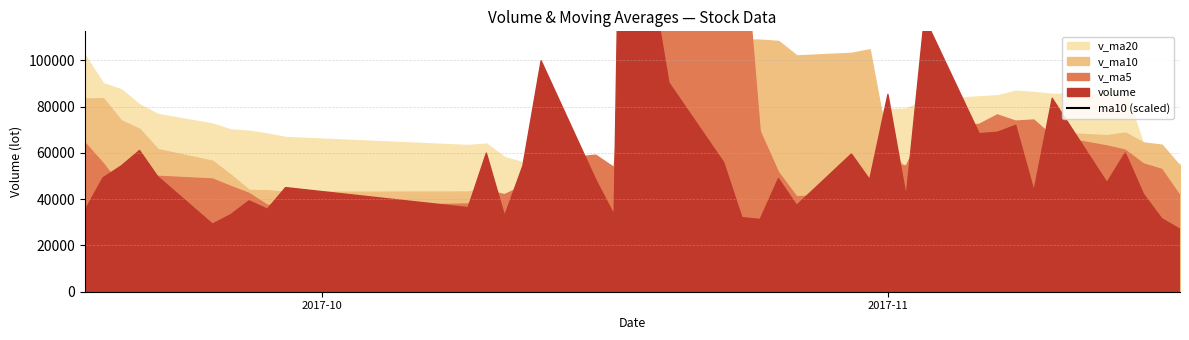

True or false: there are more than 2 points higher than both neighbors.

False